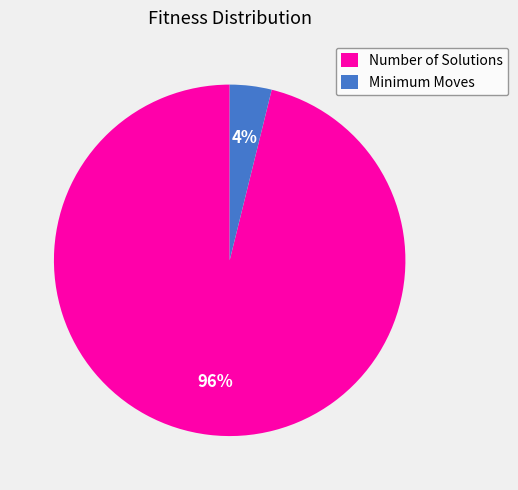

Is Number of Solutions the majority of the pie?

Yes